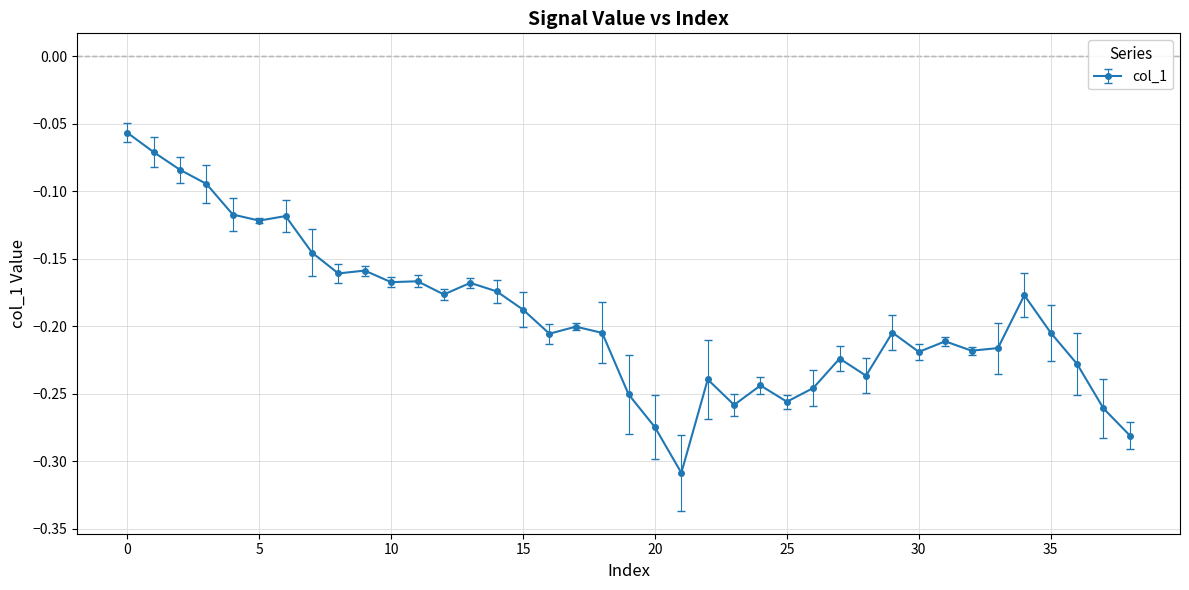

True or false: there are more than 1 points higher than both neighbors.

True